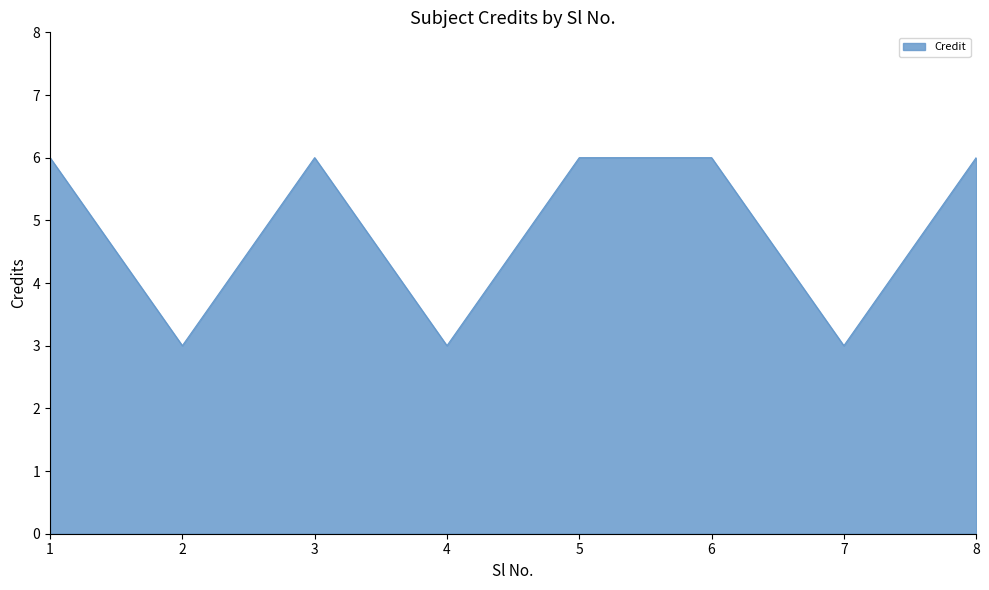

What is the difference between the second highest and minimum values?

3